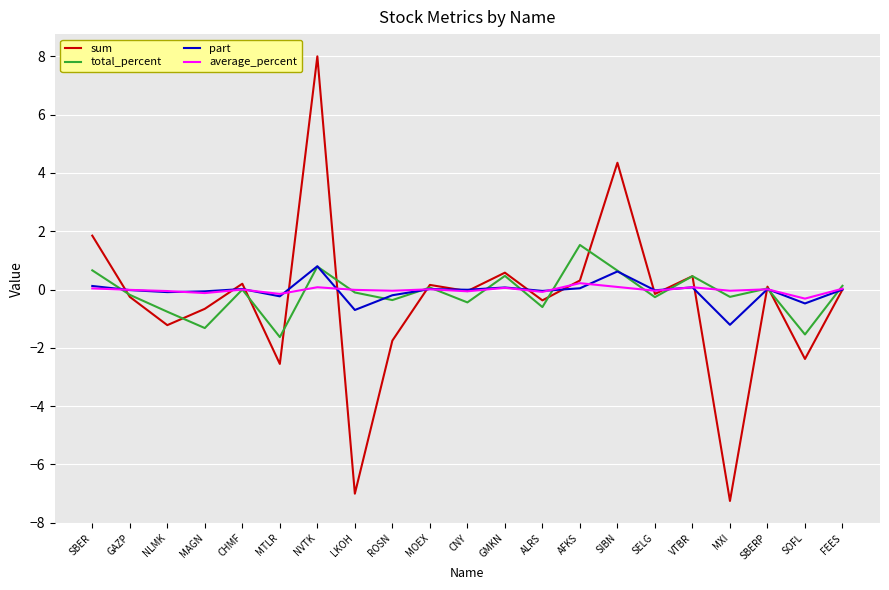

Rank the series by their maximum value, from highest to lowest.

sum, total_percent, part, average_percent